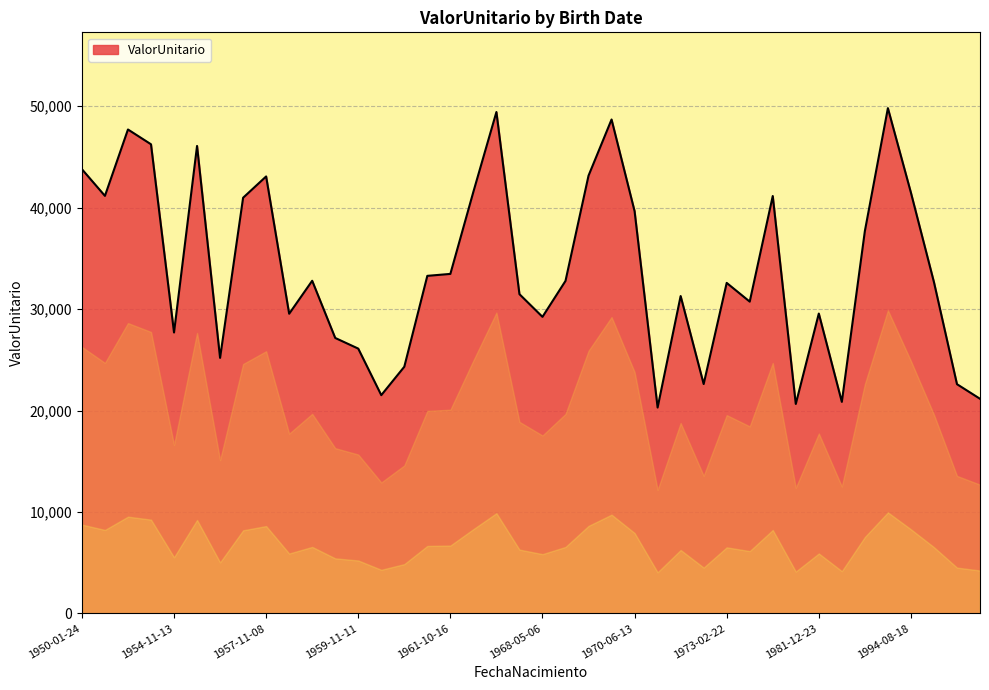

What is the difference between the maximum and minimum values?

29508.1